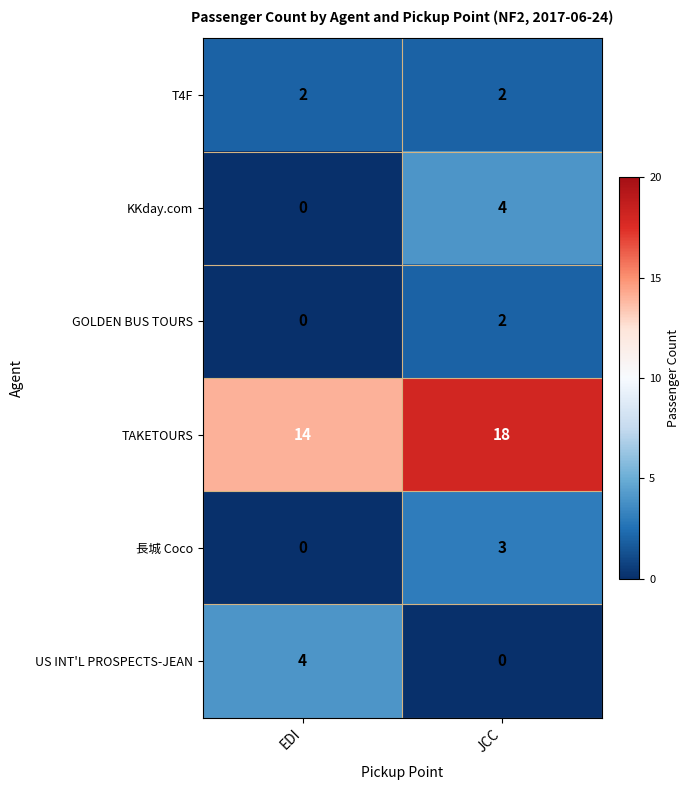

How many distinct data groups are displayed?

6